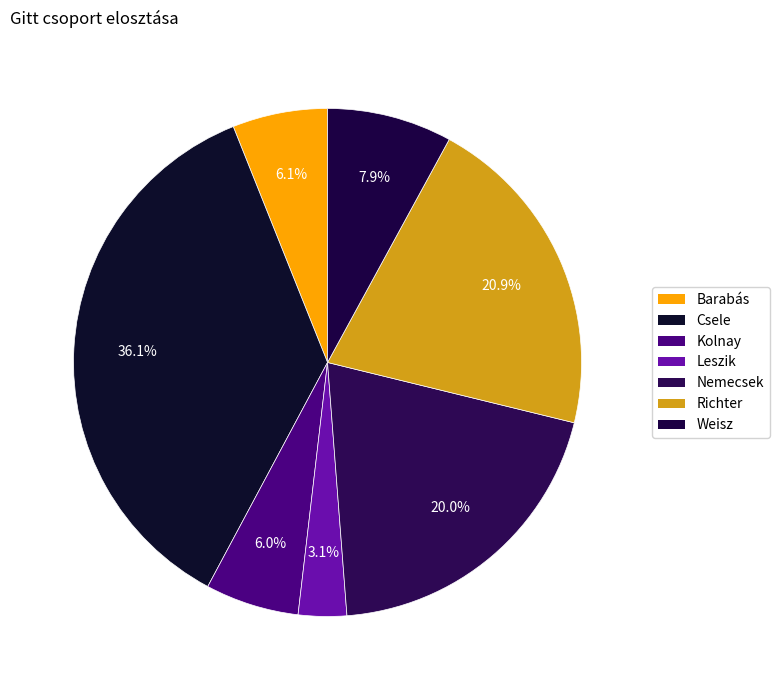

What is the smallest slice in the pie chart?

Leszik